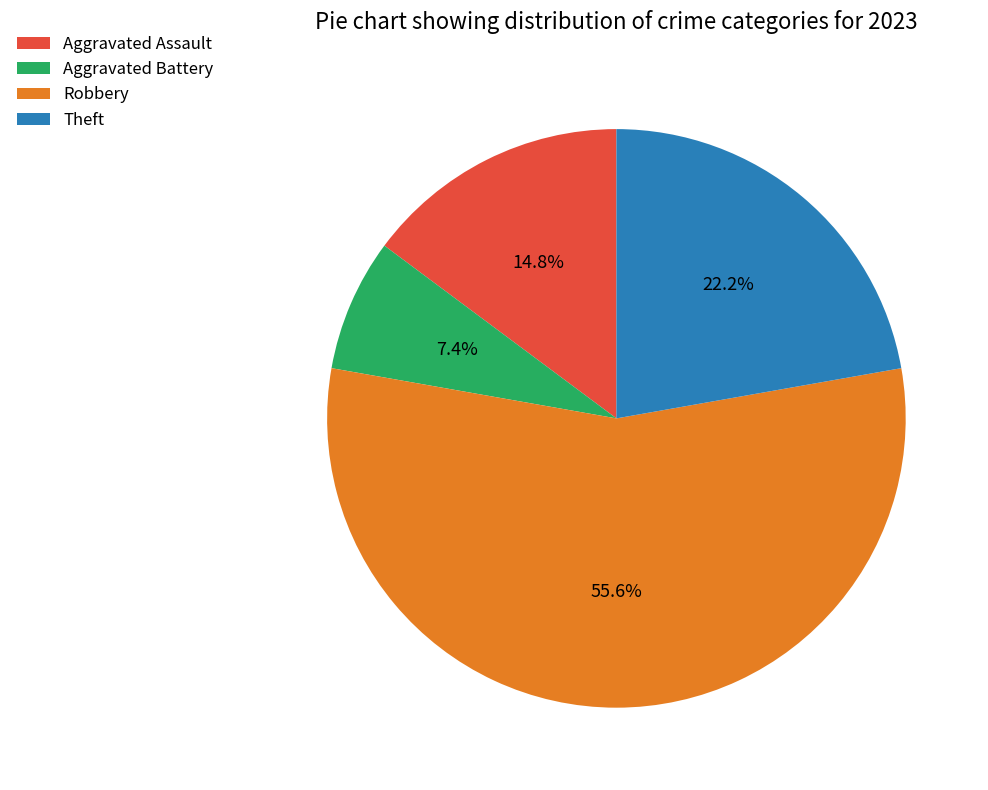

Which category accounts for the majority?

Robbery